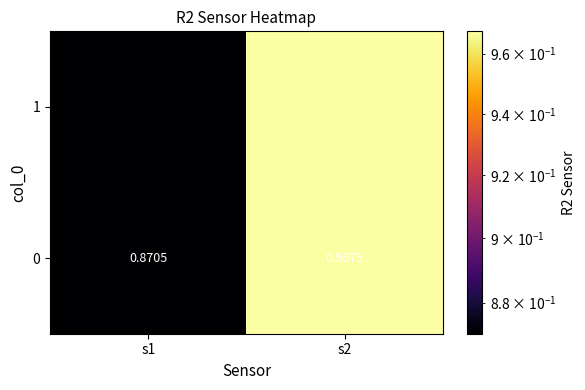

The value at s1 is 1.3. True or false?

False